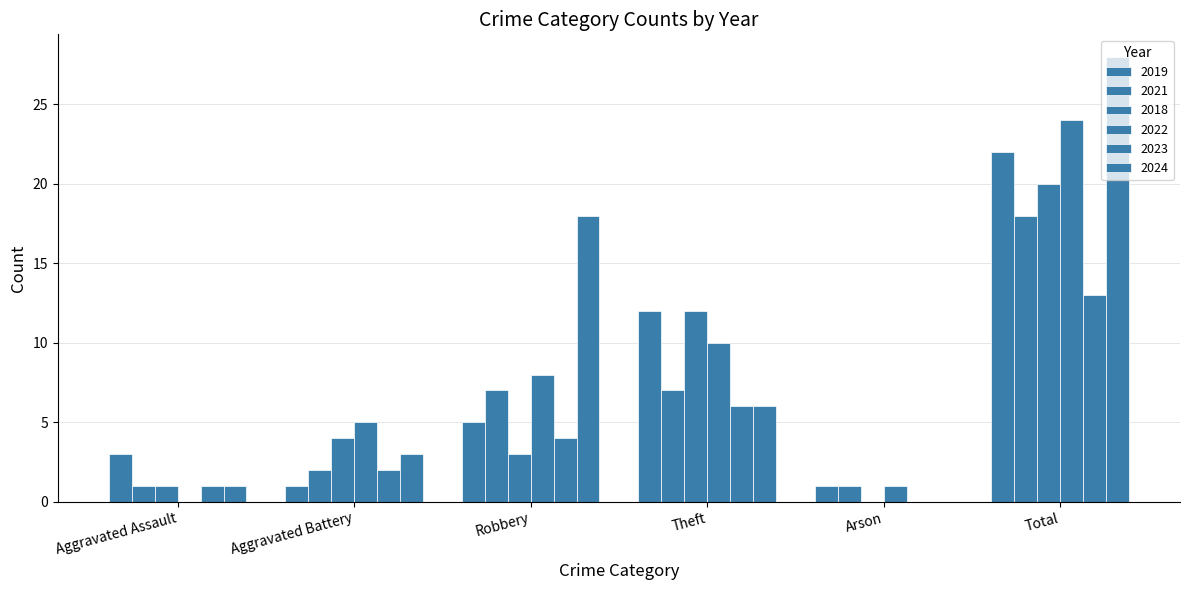

At which label does 2019 reach its peak?

Total